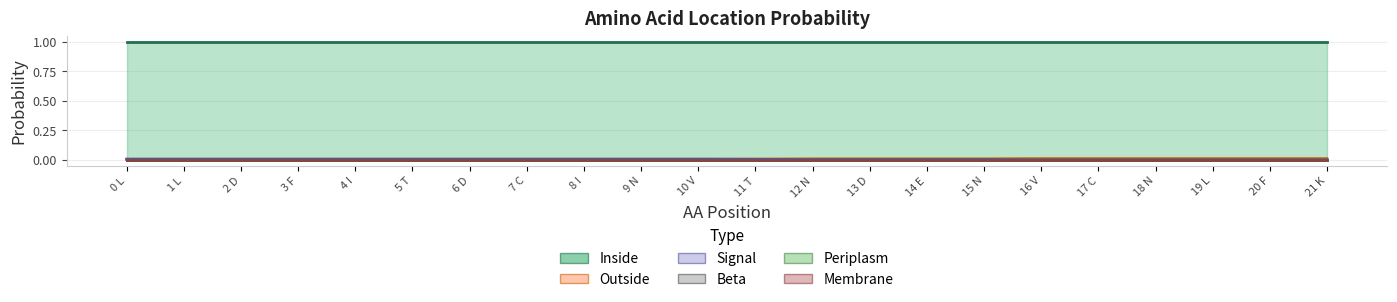

Which series has the largest total across all categories?

Inside